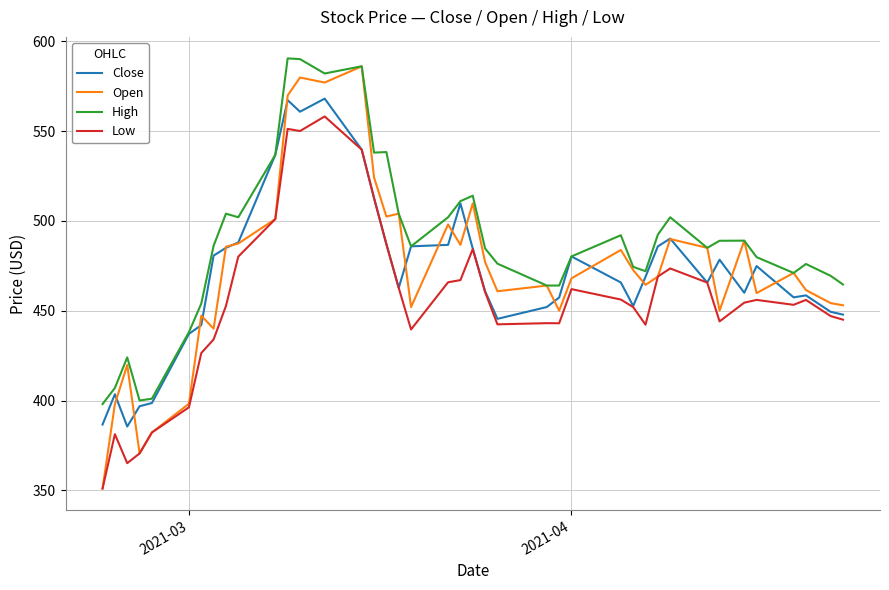

What is the lowest value of the Open series?

351.0